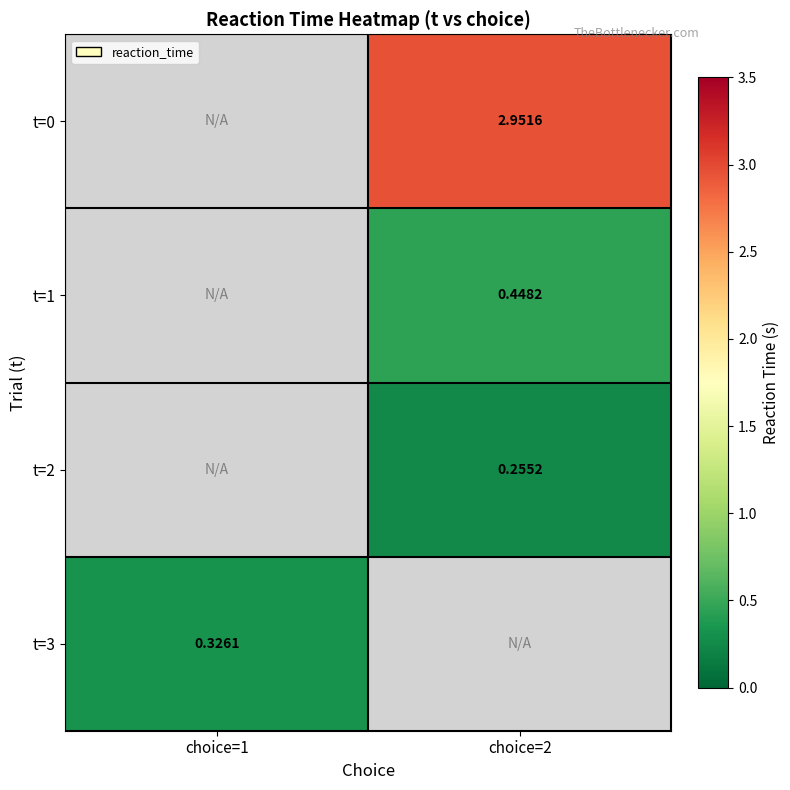

How many positive values does the t=3 series have?

1